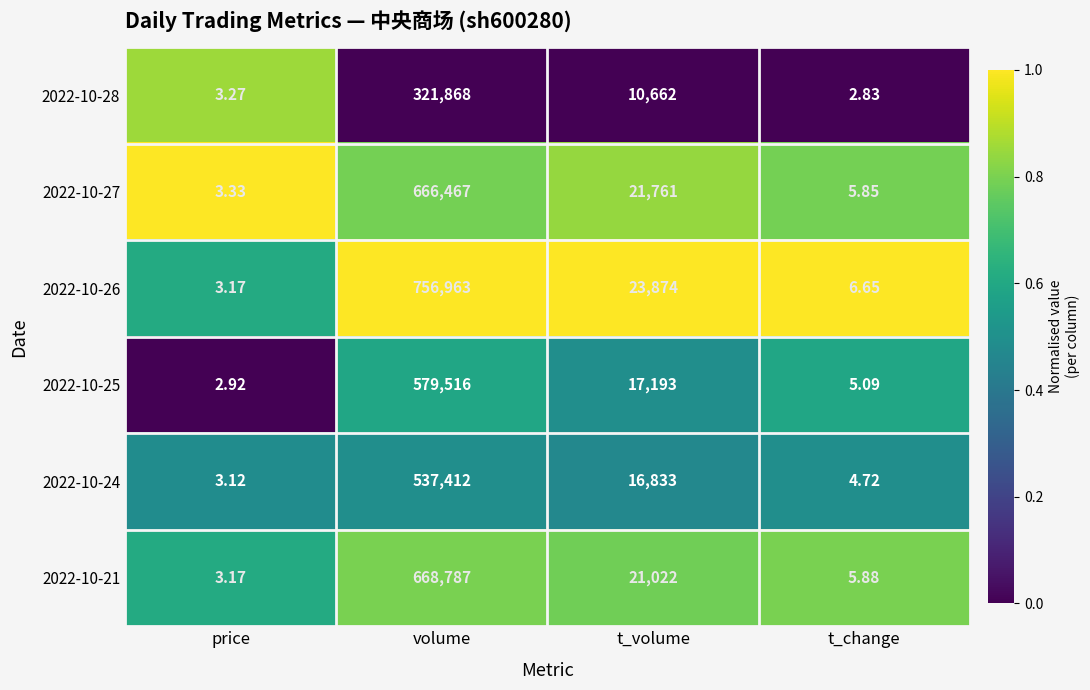

Between price and t_change, which series saw the biggest shift?

2022-10-26